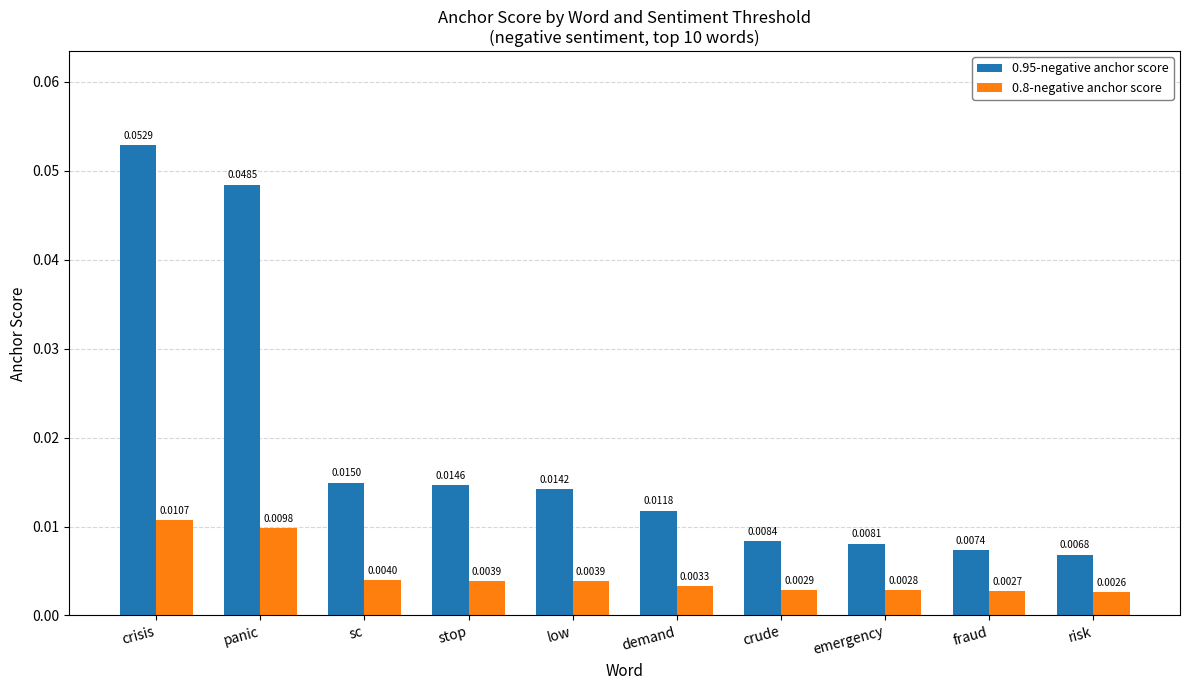

What position from the right is sc?

8